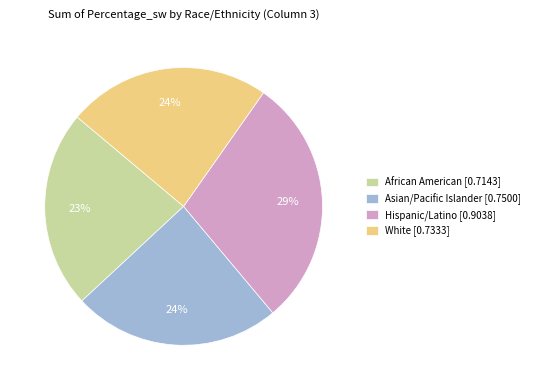

To the nearest percent, what is the difference between the largest and smallest slice percentages?

6%